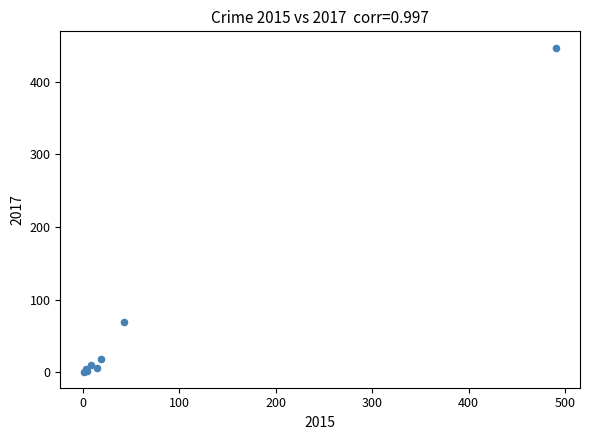

What Y value in the scatter plot is closest to 224?

69